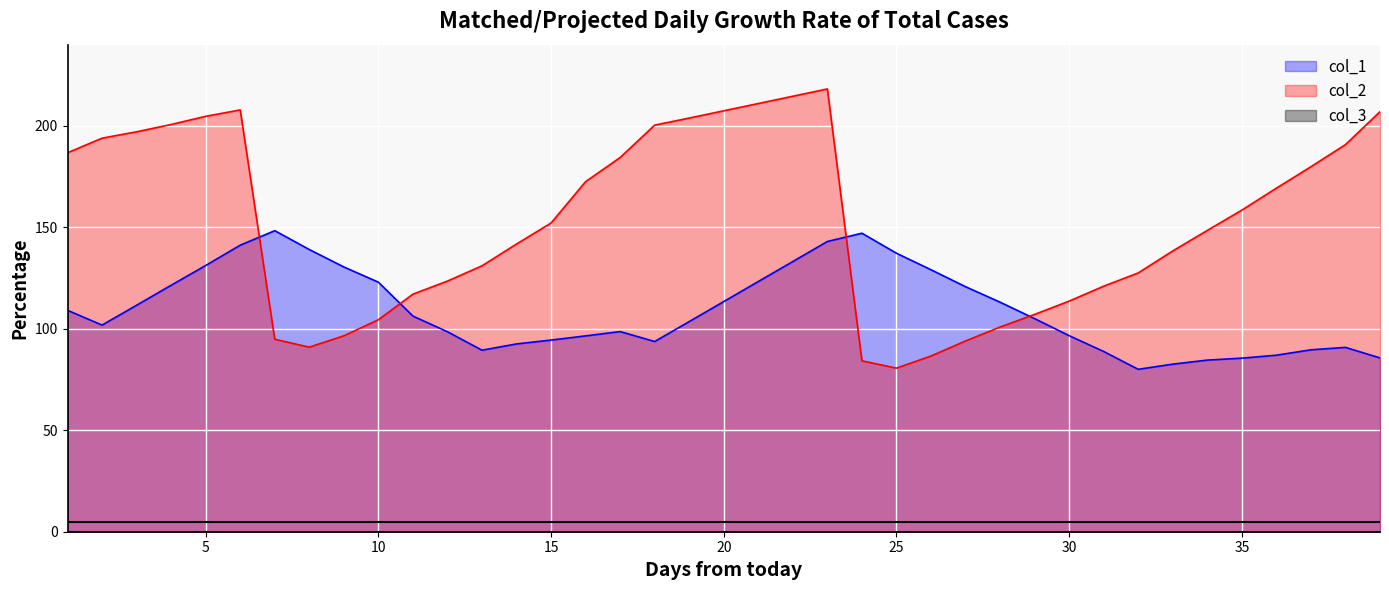

What is the difference between the maximum and second lowest values in the col_1 series?

65.8